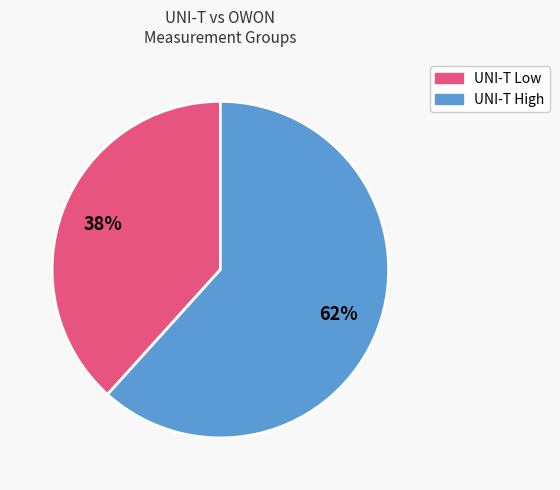

Does any single category account for the majority?

Yes